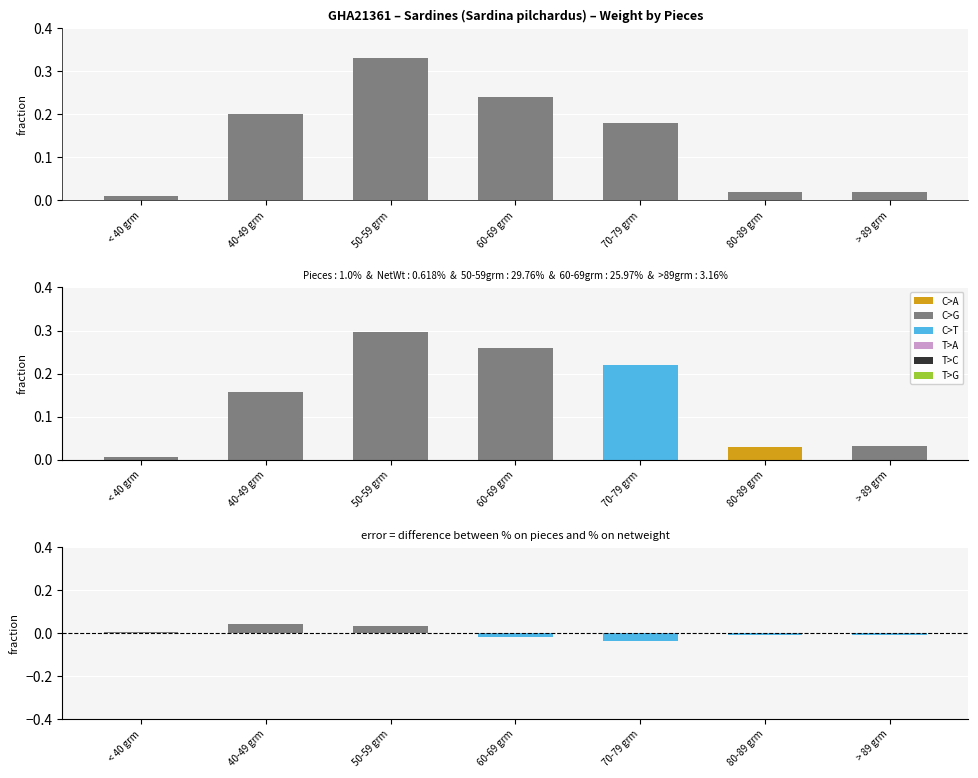

What is the difference between the maximum and minimum values in the % on netweight series?

0.3